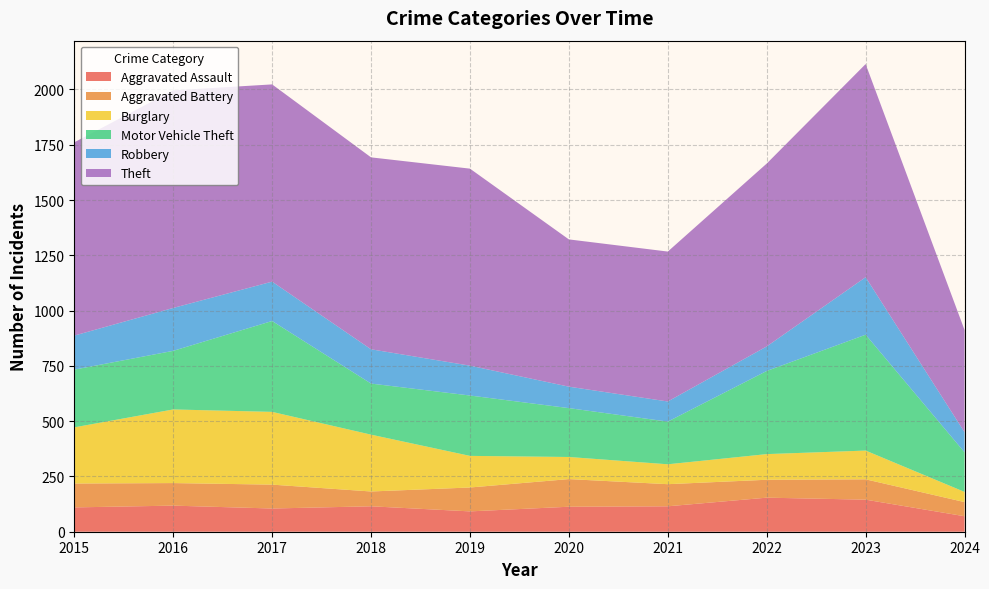

Reading left to right, transcribe all the data shown in this chart.

Aggravated Assault: 2015=110	2016=118	2017=105	2018=115	2019=92	2020=113	2021=115	2022=154	2023=145	2024=70
Aggravated Battery: 2015=108	2016=102	2017=108	2018=67	2019=108	2020=125	2021=100	2022=81	2023=92	2024=64
Burglary: 2015=254	2016=333	2017=329	2018=257	2019=143	2020=100	2021=90	2022=116	2023=130	2024=46
Motor Vehicle Theft: 2015=261	2016=265	2017=411	2018=231	2019=273	2020=221	2021=193	2022=376	2023=524	2024=179
Robbery: 2015=154	2016=194	2017=178	2018=155	2019=135	2020=97	2021=91	2022=111	2023=260	2024=91
Theft: 2015=874	2016=984	2017=892	2018=868	2019=891	2020=666	2021=678	2022=827	2023=964	2024=462